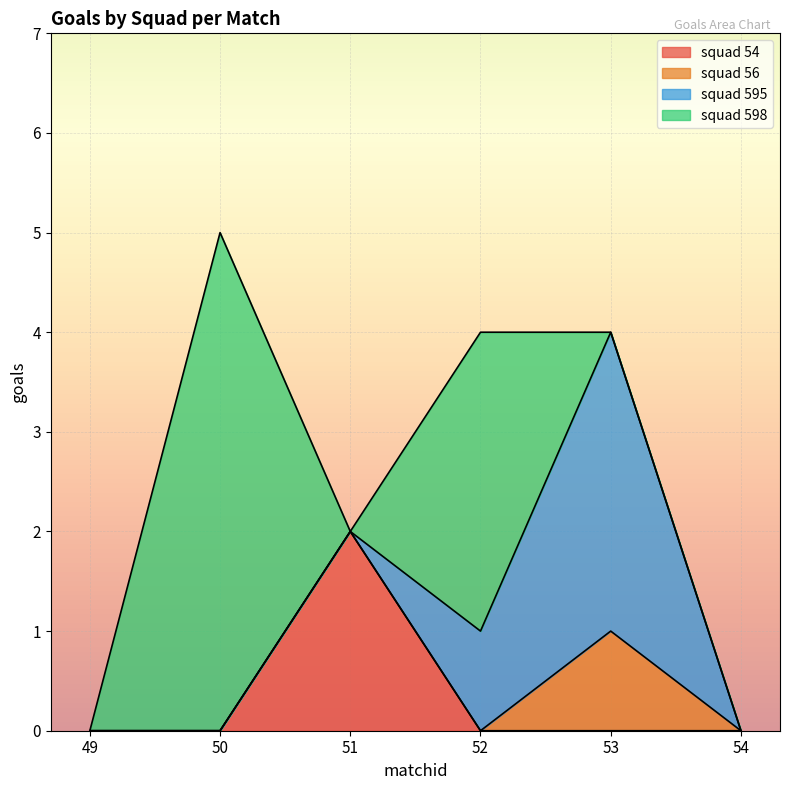

Does the chart display data point markers on the line(s)?

No